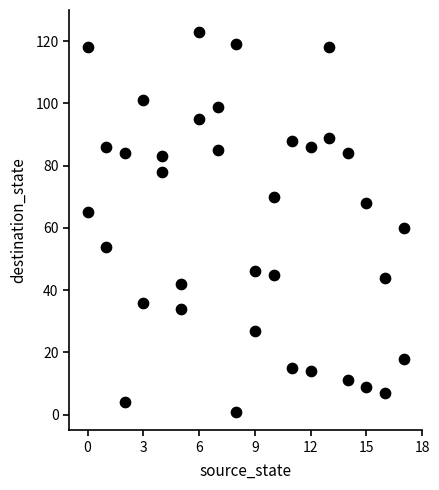

What is the range of Y values (max minus min)?

122